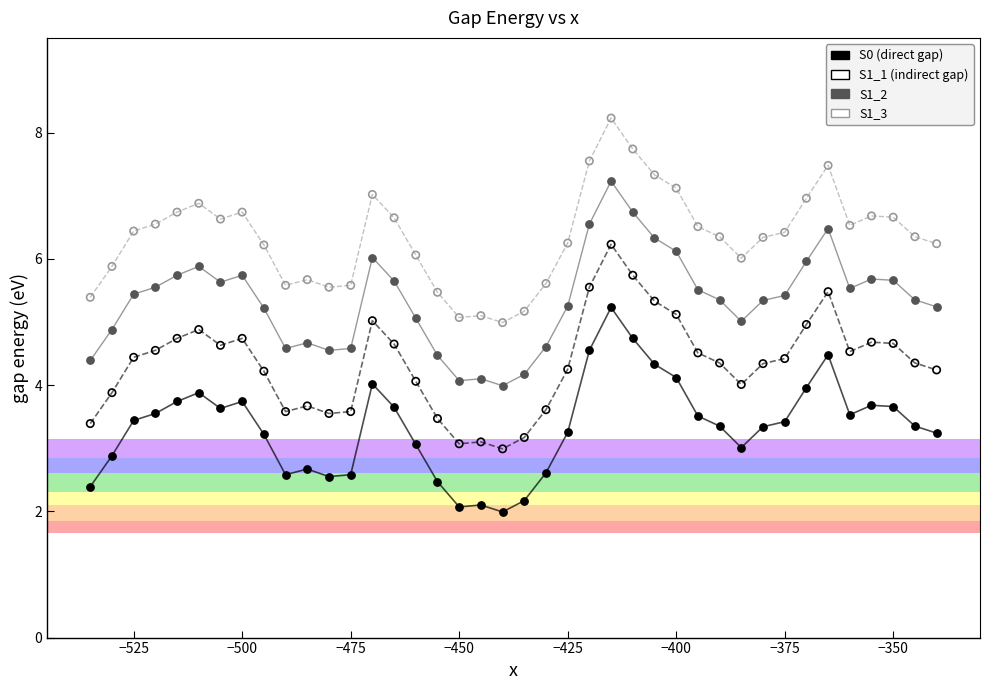

What are all the series names shown in the legend?

S0 (direct gap), S1_1 (indirect gap), S1_2, S1_3